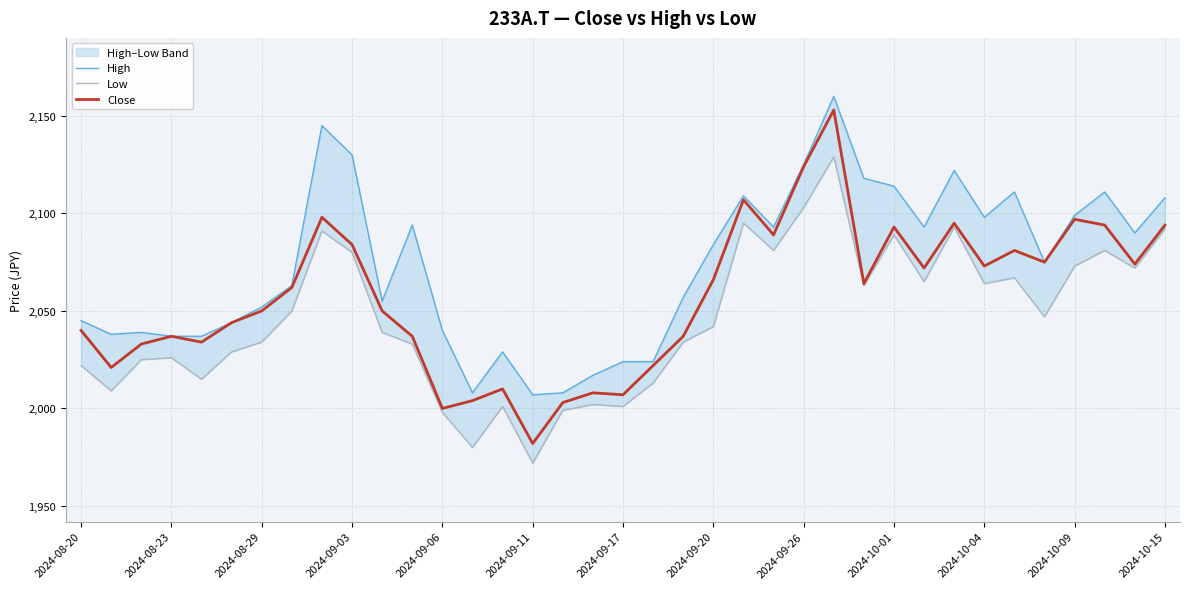

Reading right to left, extract all data points from this chart.

High: 2108	2090	2111	2099	2075	2111	2098	2122	2093	2114	2118	2160	2125	2093	2109	2084	2057	2024	2024	2017	2008	2007	2029	2008	2040	2094	2055	2130	2145	2063	2052	2044	2037	2037	2039	2038	2045
Low: 2092	2072	2081	2073	2047	2067	2064	2093	2065	2089	2063	2129	2103	2081	2095	2042	2034	2013	2001	2002	1999	1972	2001	1980	1998	2033	2039	2080	2091	2050	2034	2029	2015	2026	2025	2009	2022
Close: 2094	2074	2094	2097	2075	2081	2073	2095	2072	2093	2064	2153	2124	2089	2107	2066	2037	2022	2007	2008	2003	1982	2010	2004	2000	2037	2050	2084	2098	2062	2050	2044	2034	2037	2033	2021	2040